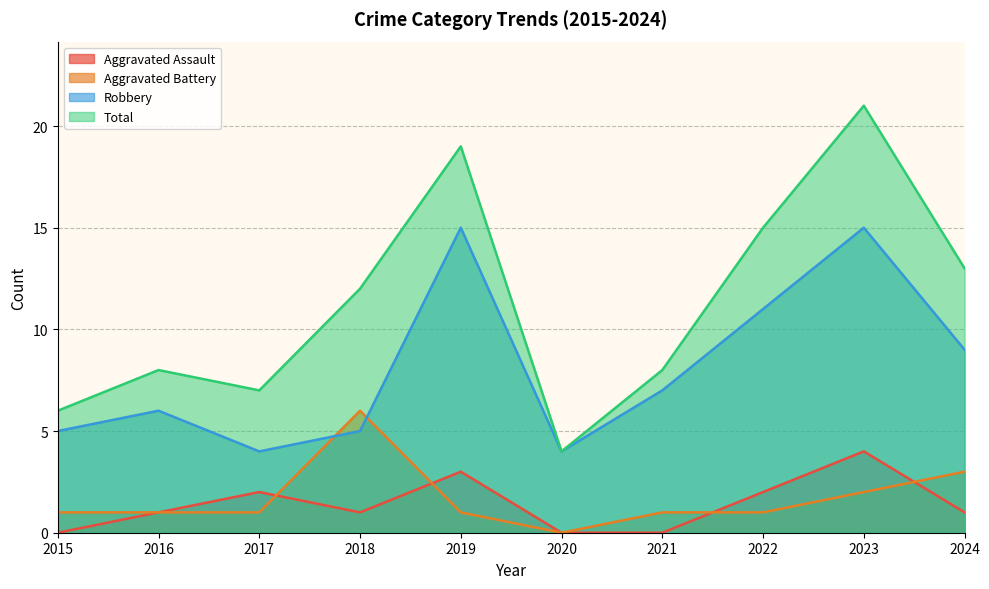

Is the value of Total at 2024 greater than the value of Aggravated Battery at 2021?

Yes